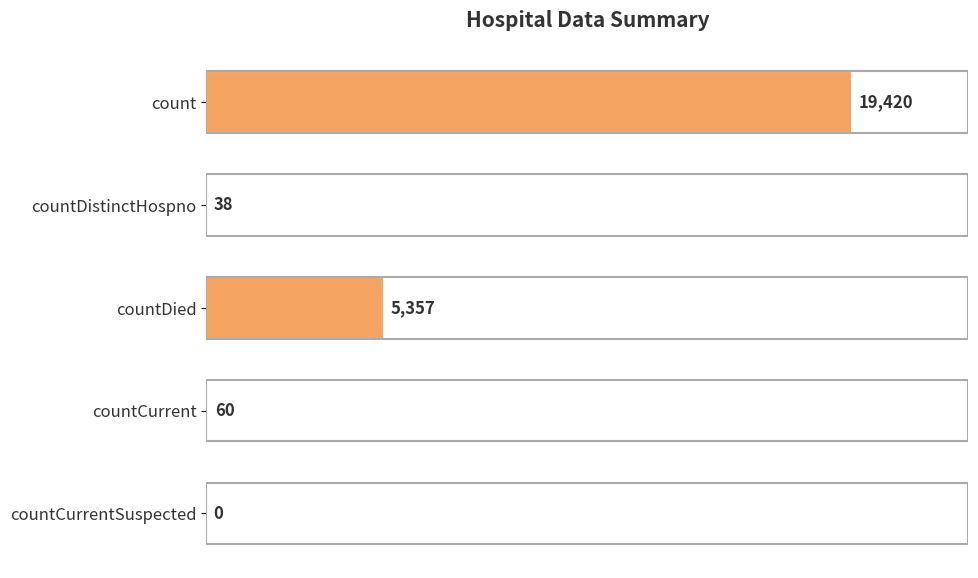

What is the sum of all values?

24875